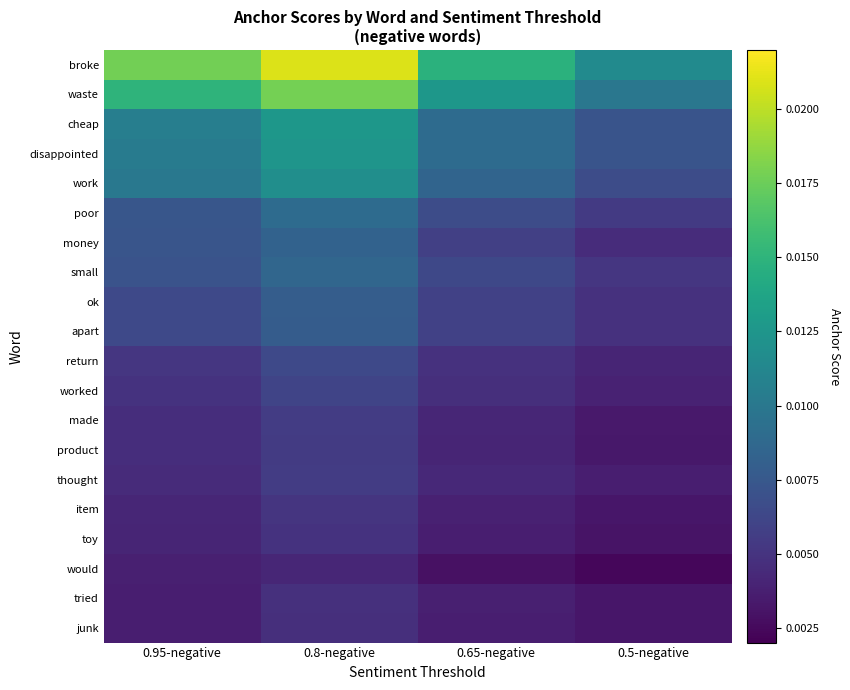

List the series in order of their peak value, highest first.

broke, waste, cheap, disappointed, work, poor, small, money, ok, apart, return, worked, thought, made, product, item, toy, tried, junk, would